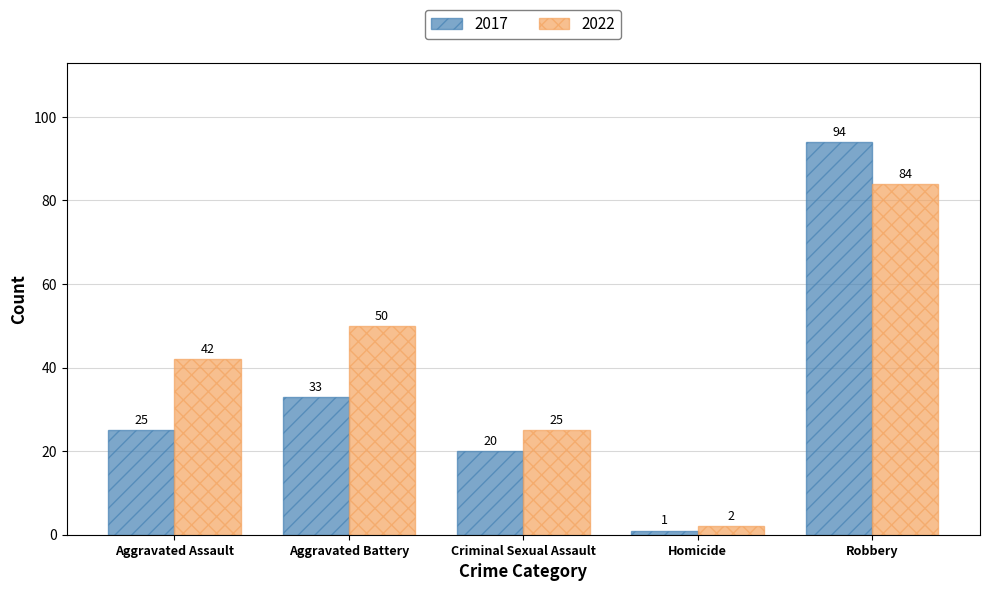

How many distinct data groups are displayed?

2